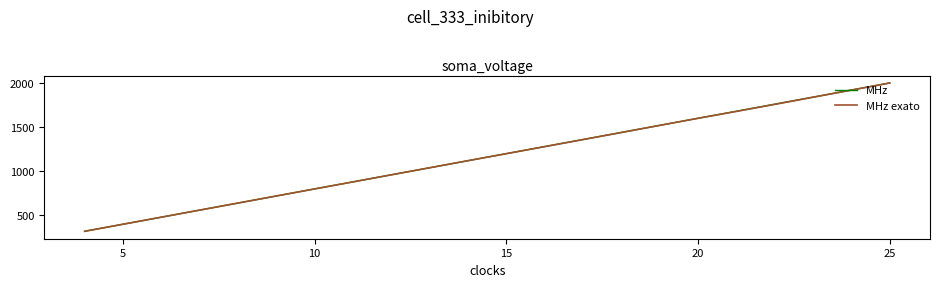

Reading left to right, transcribe all the data shown in this chart.

MHz: 320.0	400.0	480.0	560.0	640.0	720.0	800.0	880.0	960.0	1040.0	1120.0	1200.0	1280.0	1360.0	1440.0	1520.0	1600.0	1680.0	1760.0	1840.0	1920.0	2000.0
MHz exato: 320.0	400.0	479.8	559.9	639.8	719.9	800.0	879.5	959.7	1039.5	1119.8	1199.0	1278.8	1358.7	1438.8	1519.8	1600.0	1677.9	1757.5	1838.2	1919.4	2000.0